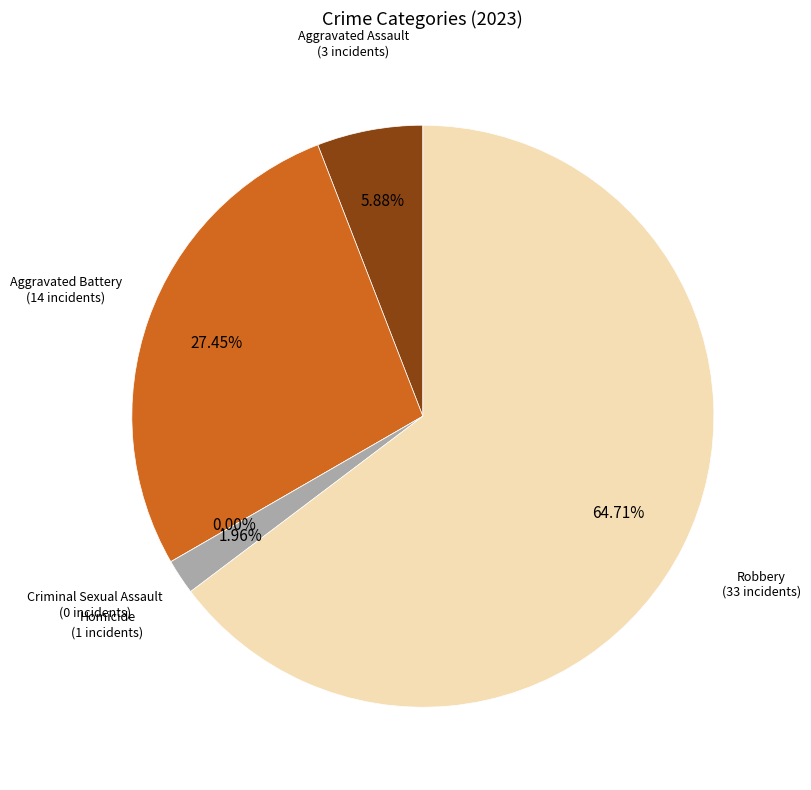

What is the largest slice in the pie chart?

Robbery